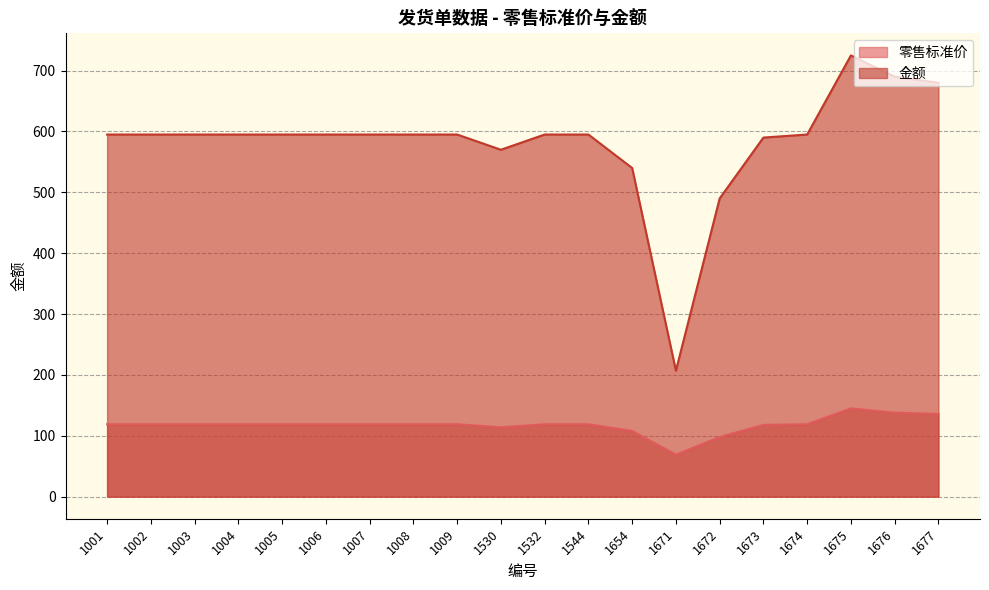

What is the highest value of the 零售标准价 series?

145